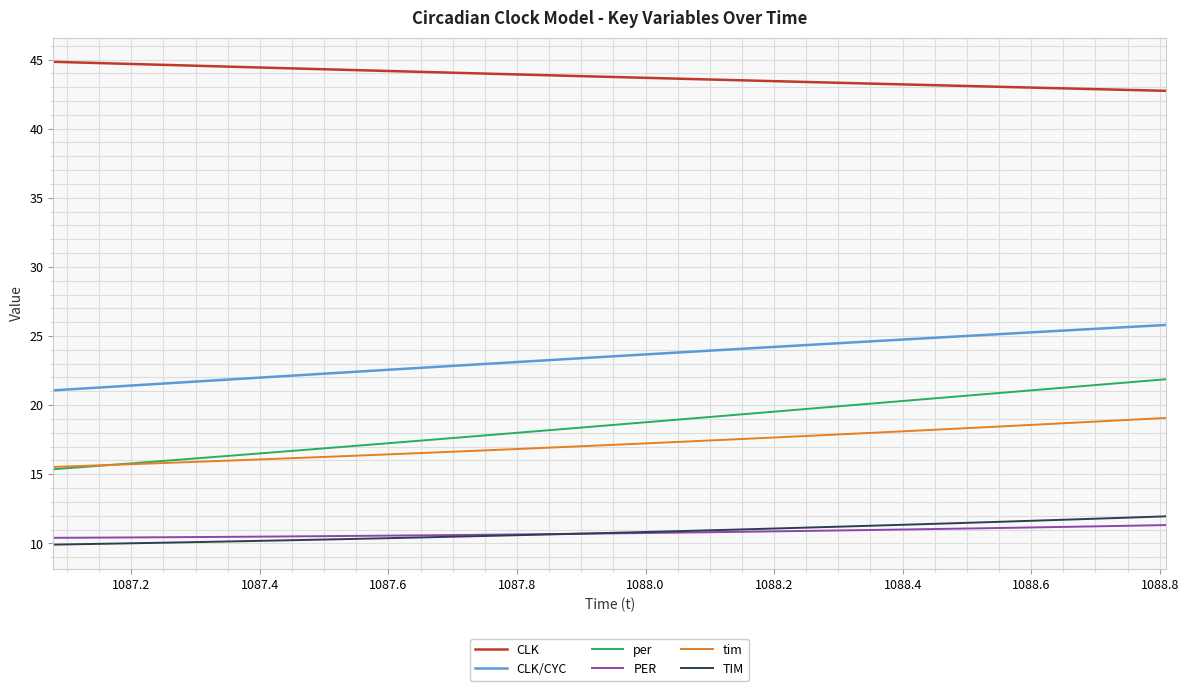

True or false: CLK/CYC and TIM intersect in this chart.

False